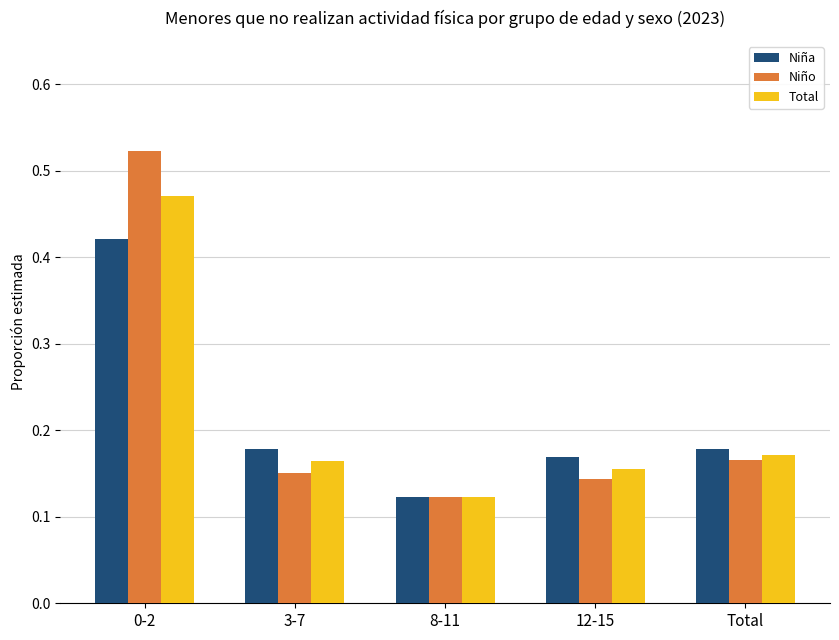

List the series in order of their peak value, highest first.

Niño, Total, Niña